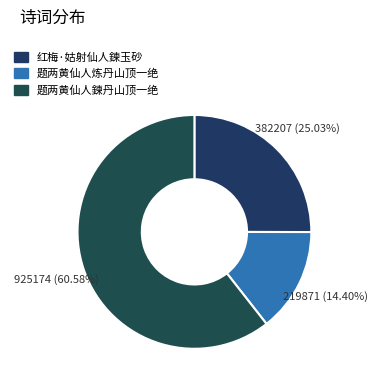

What is the total percentage of 题两黄仙人炼丹山顶一绝 and 红梅·姑射仙人鍊玉砂?

39.4%